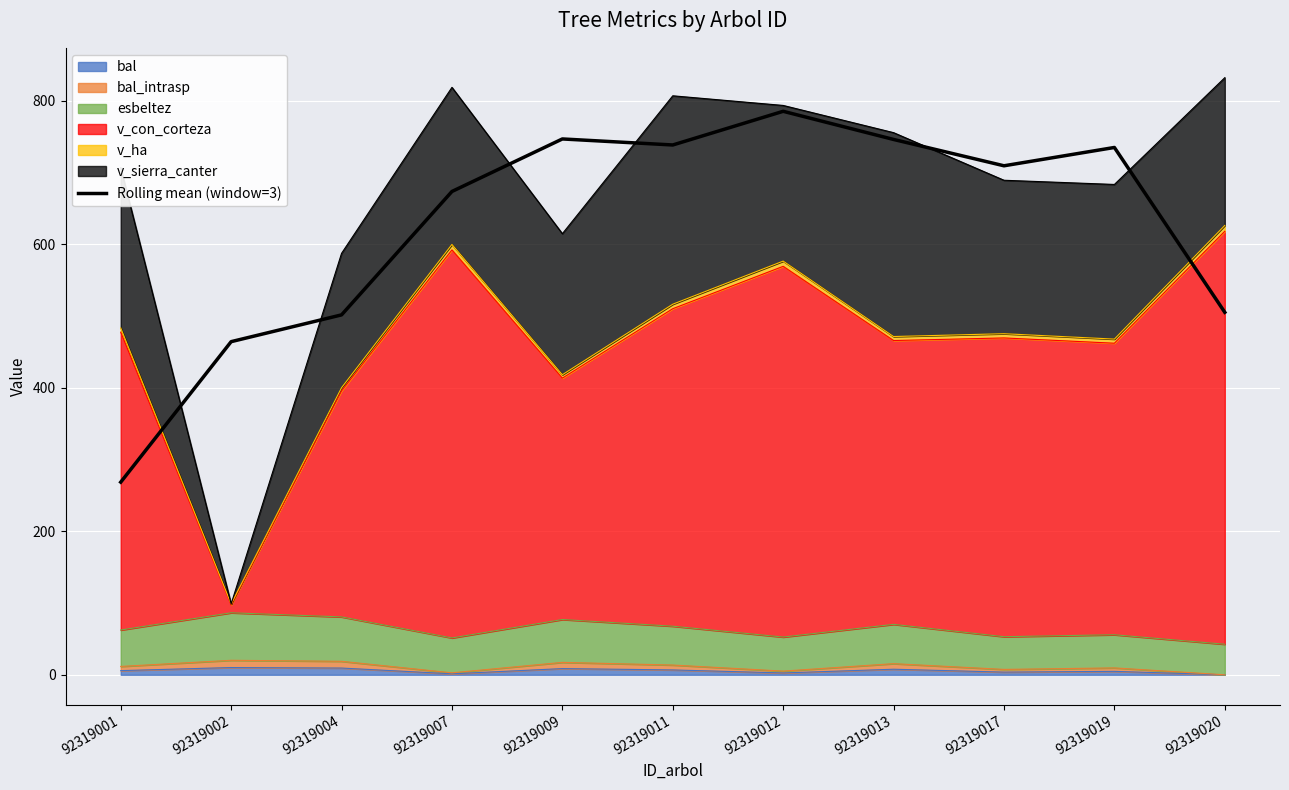

Between 92319004 and 92319012, which is larger?

92319012